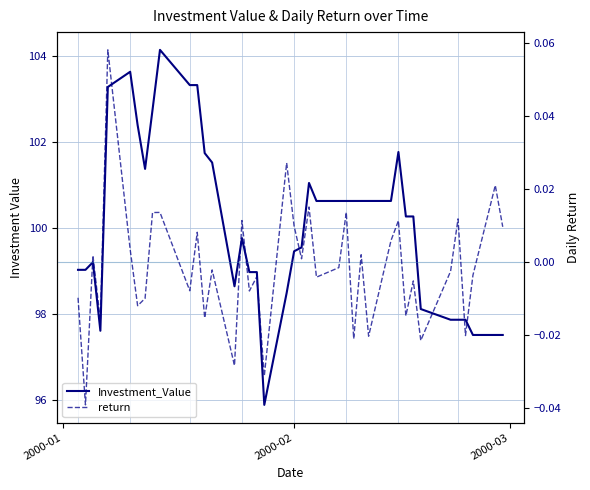

What is the difference between the maximum and minimum values in the Investment_Value series?

8.3